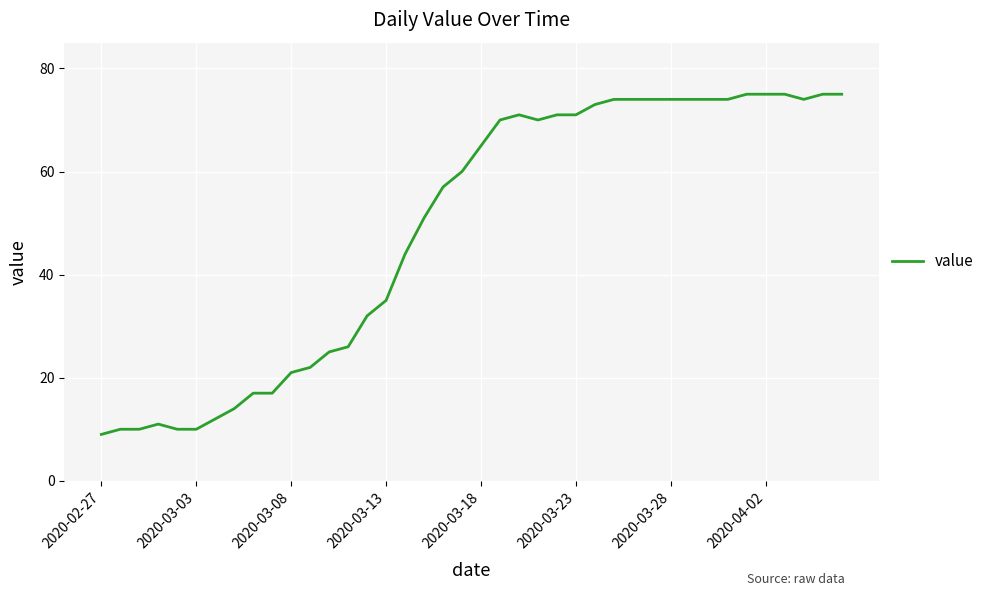

What is the minimum value shown in the chart?

9